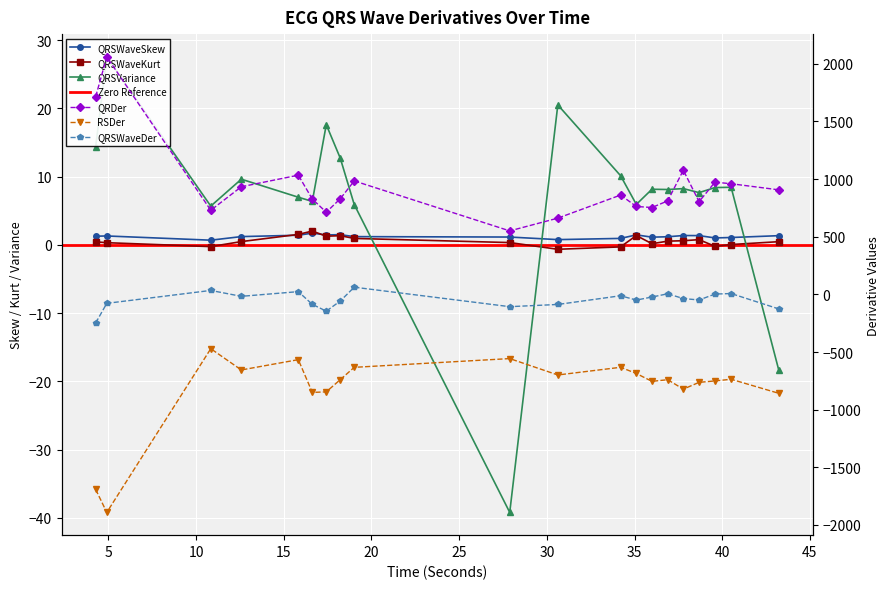

True or false: QRSWaveDer_ECG and QRDer_ECG cross at least once.

False